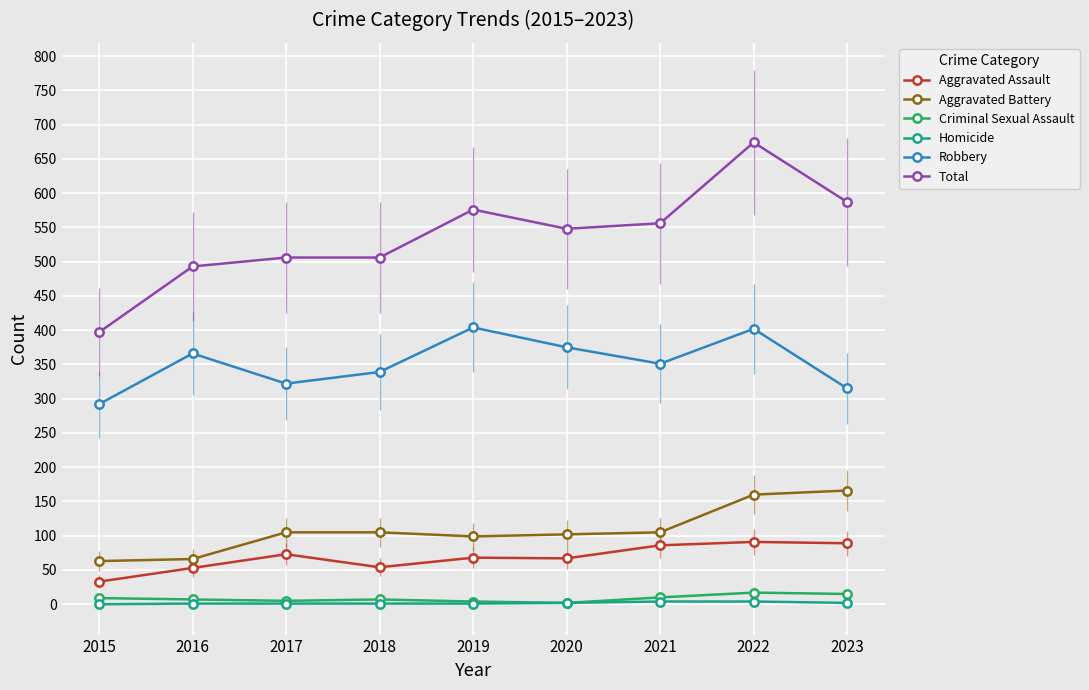

How many lines are shown in the chart?

6